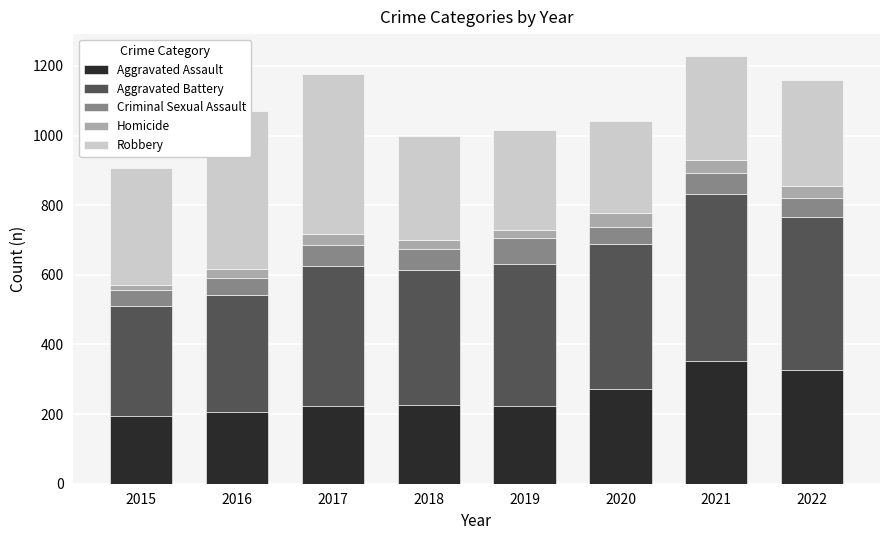

How many bars are there in total?

8